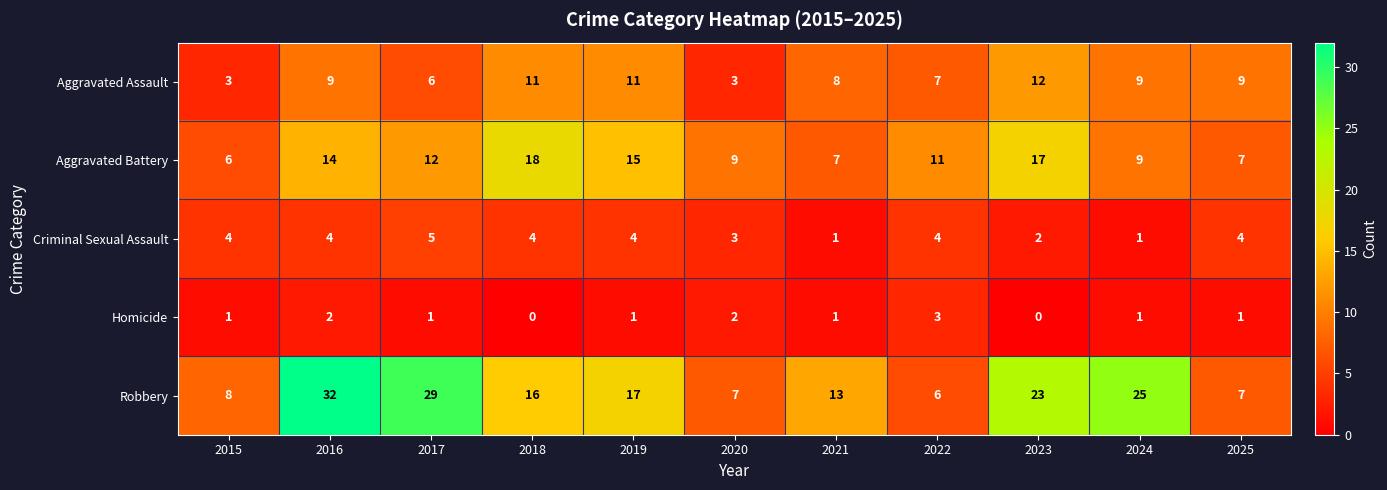

What is the sum of all Robbery values?

183